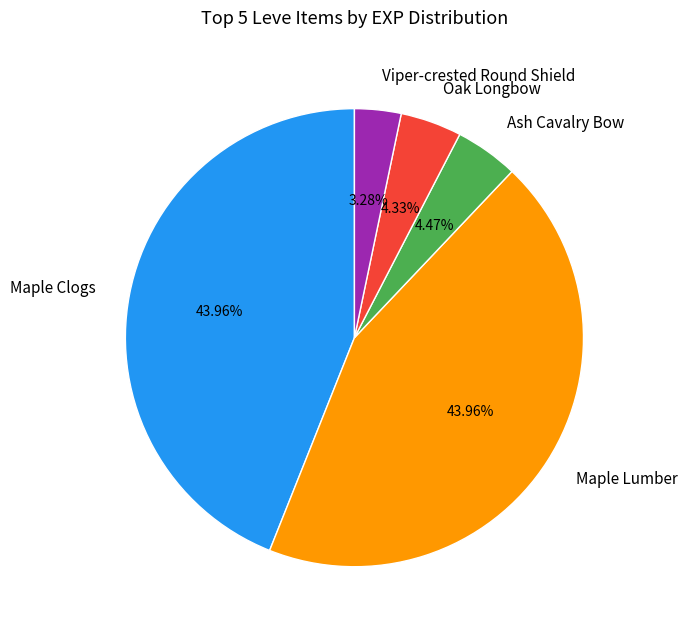

Combined, do Maple Clogs and Viper-crested Round Shield account for over 50%?

No